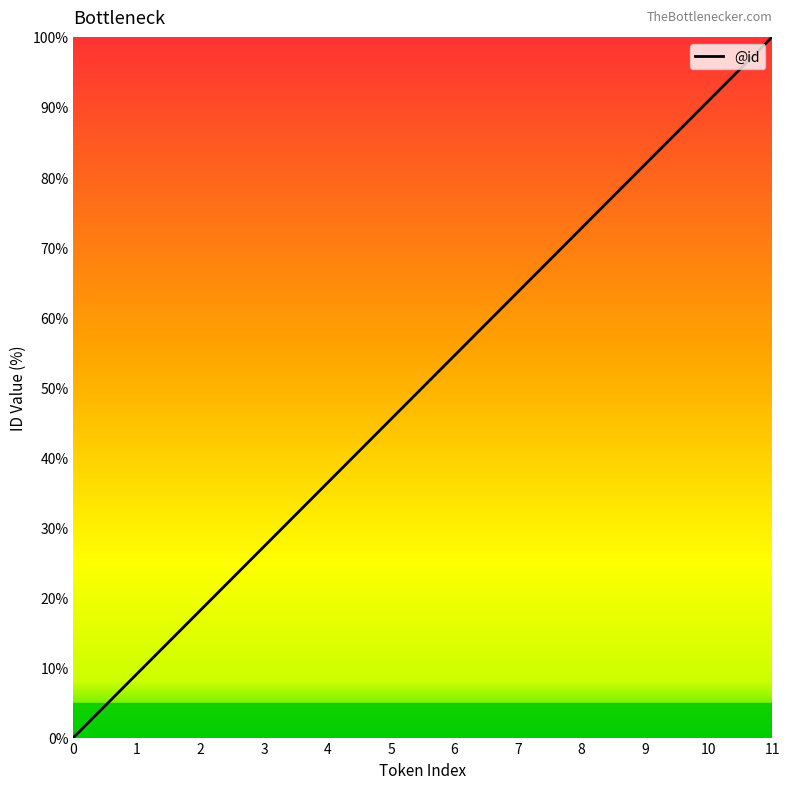

What is the approximate value at 7?

63.6